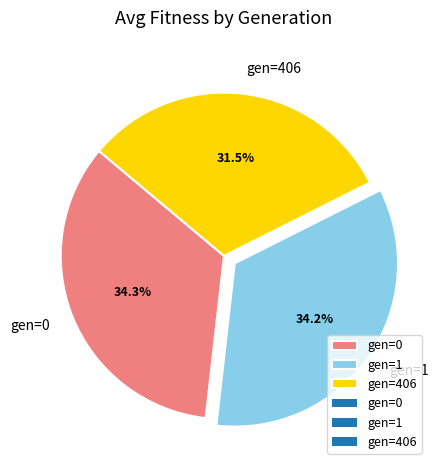

Which category has the smallest portion of the pie?

gen=406